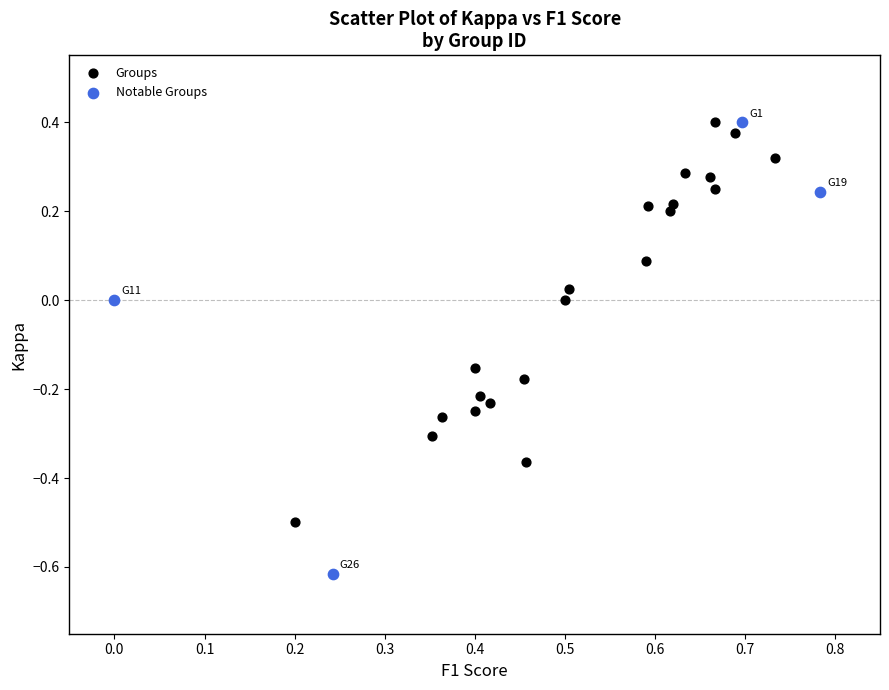

Which series reaches the minimum Y coordinate?

Notable Groups